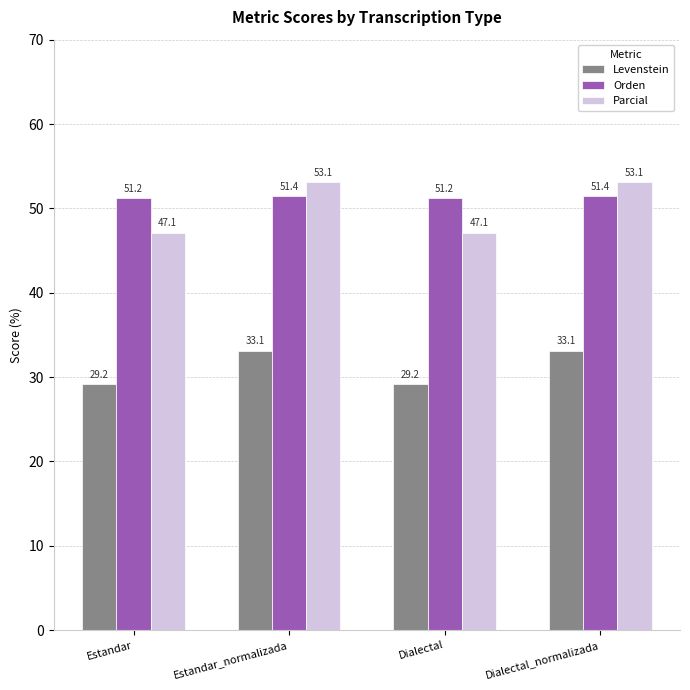

True or false: Parcial has a value of 47.1 at Dialectal.

True